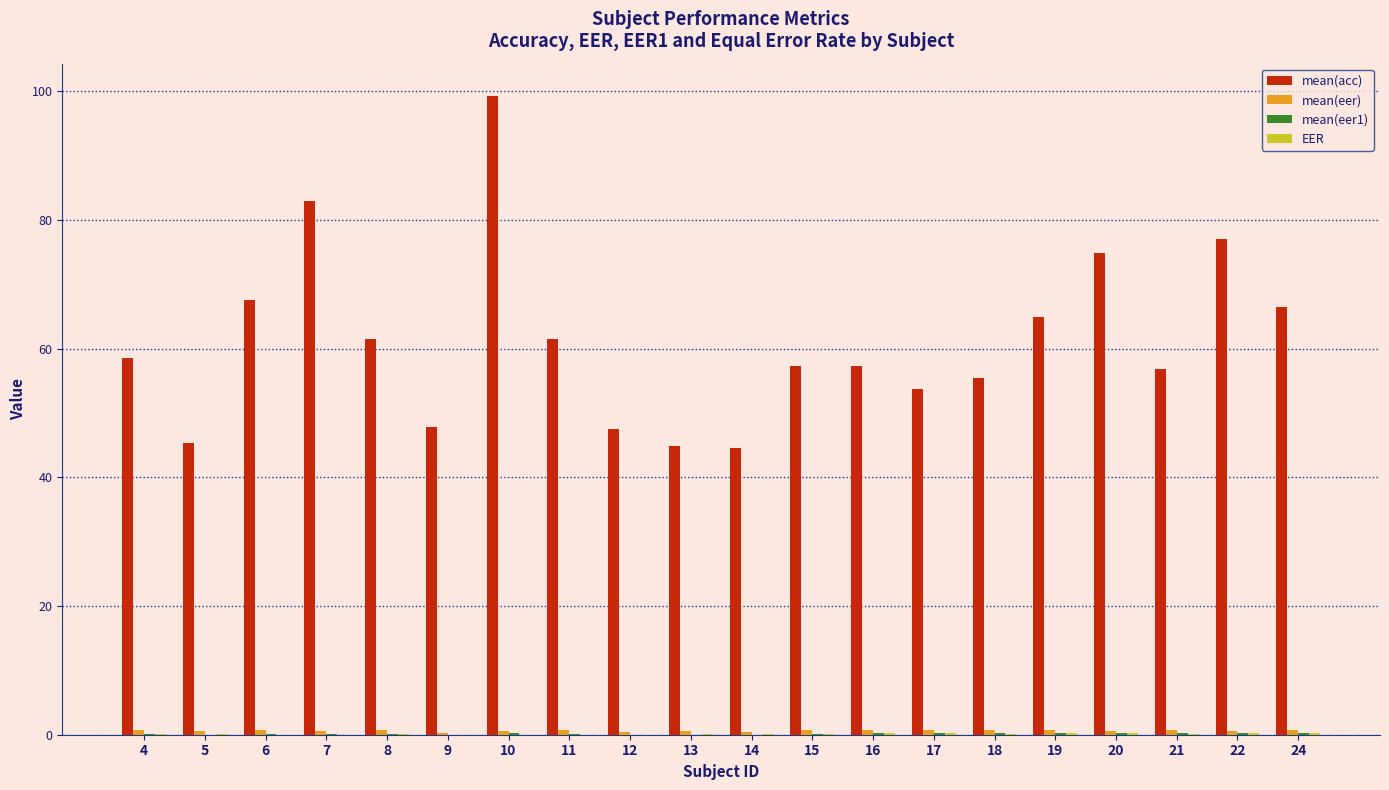

At which category does the chart reach its peak across all series?

10